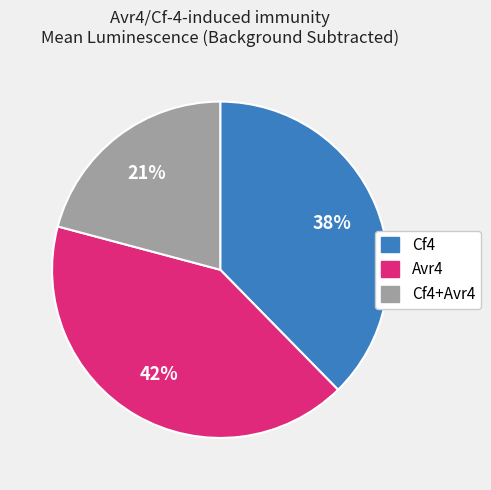

To the nearest percent, what is the difference between the largest and smallest slice percentages?

21%